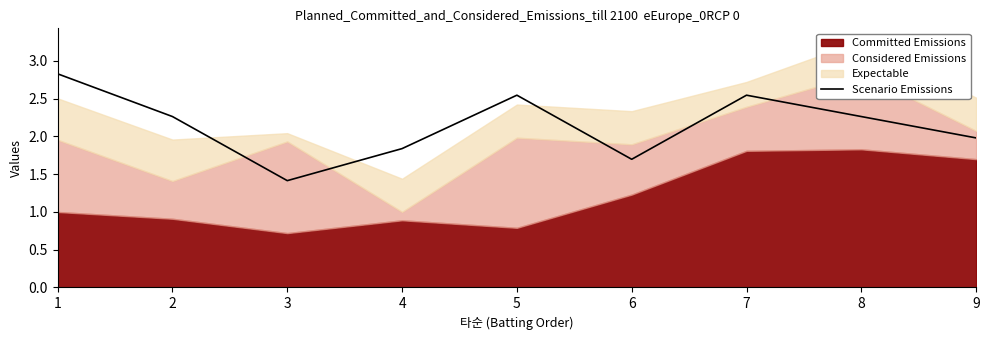

What is the value of the 5th point from the left?

2.5